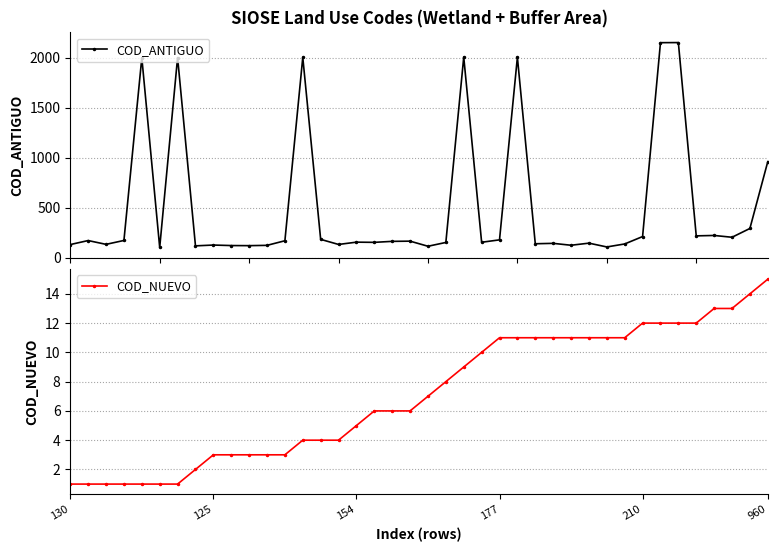

Count the number of data series in this chart.

2